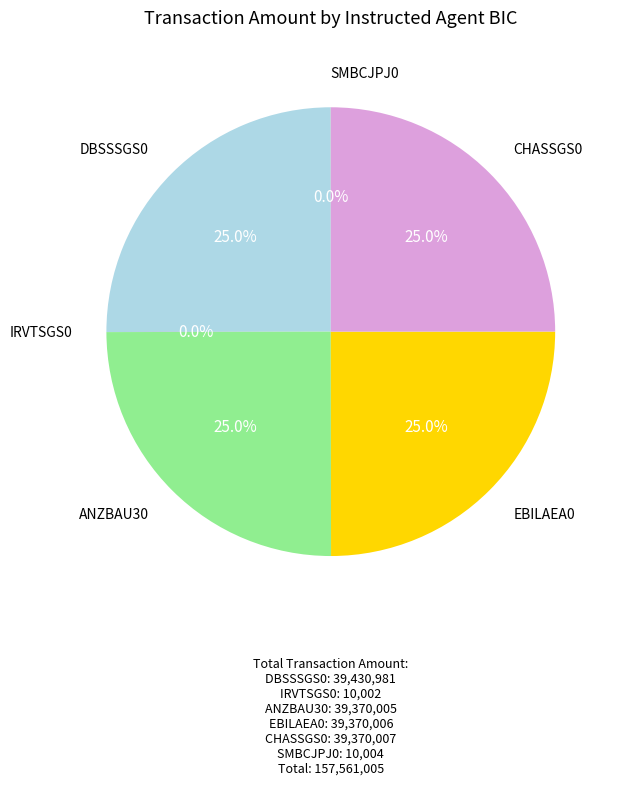

Does CHASSGS0 account for over 50% of the chart?

No